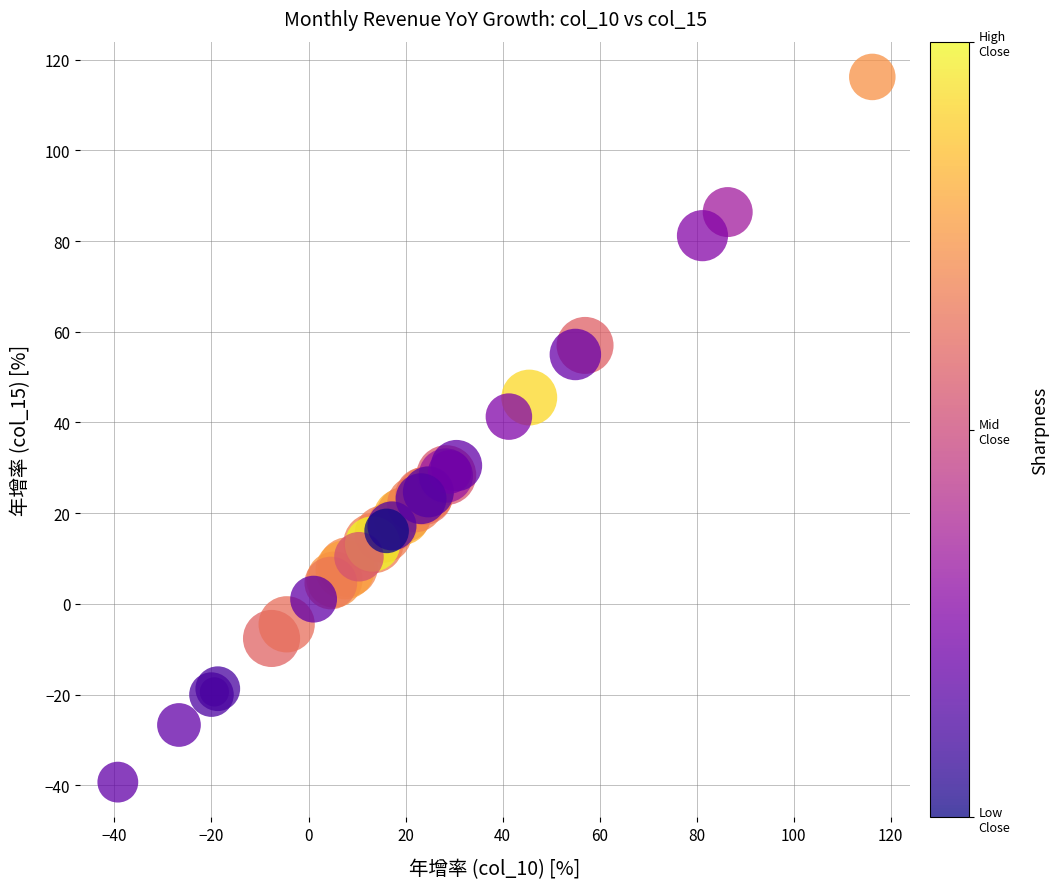

What Y value in the scatter plot is closest to 38?

41.3